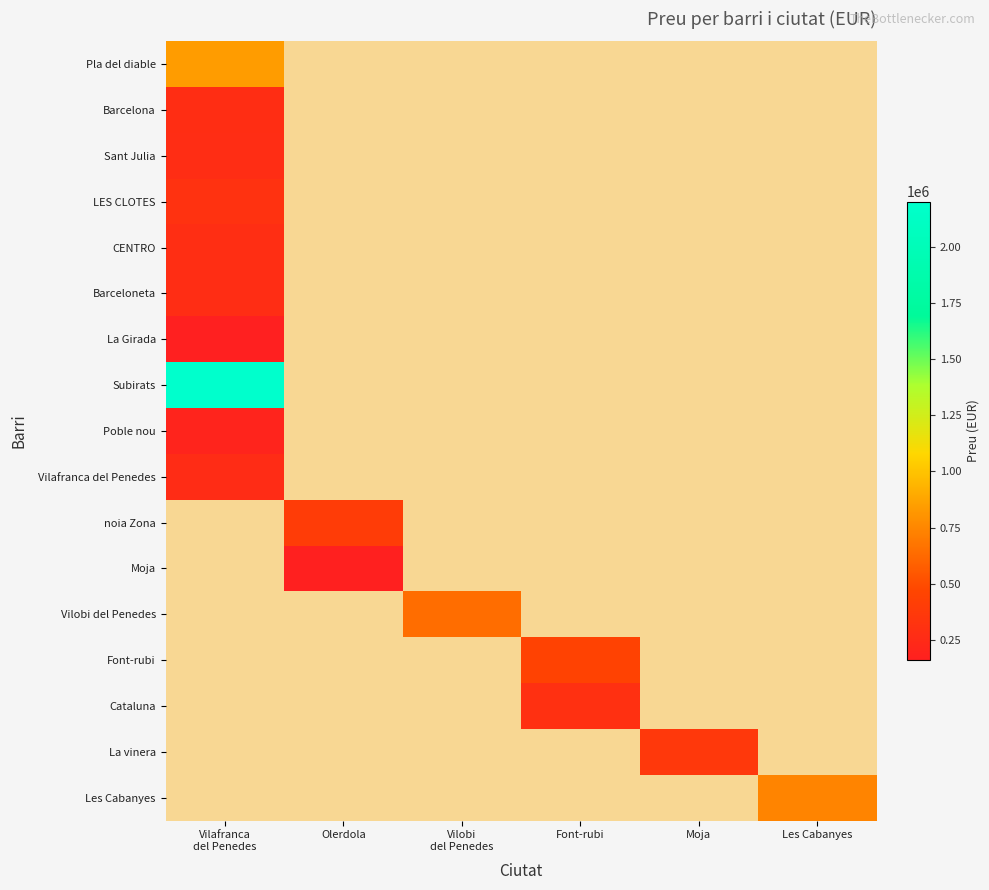

What is the spread (max minus min) of values at Olerdola?

398000